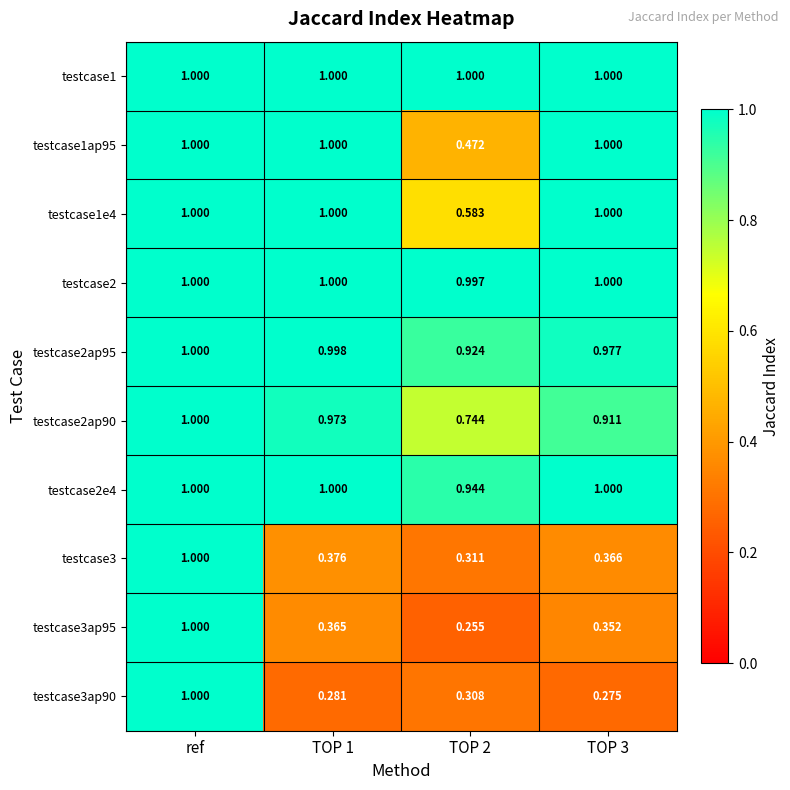

At how many categories does at least one series exceed 0?

4